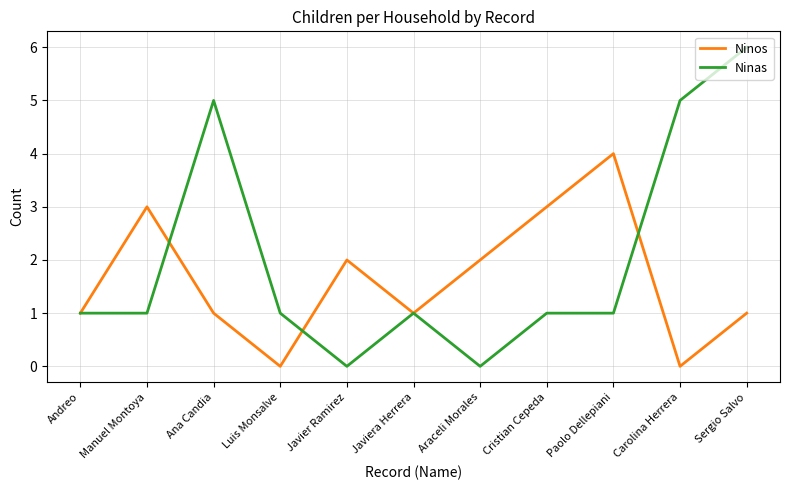

Reading right to left, list all the values displayed in this chart.

Ninos: 1	0	4	3	2	1	2	0	1	3	1
Ninas: 6	5	1	1	0	1	0	1	5	1	1